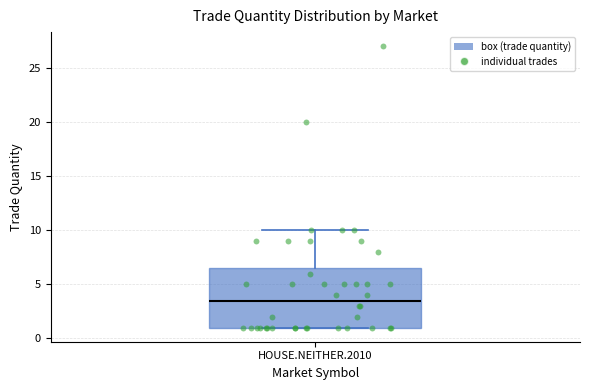

Transcribe this box plot: give where the median line is, the range the box spans, and where the two whiskers end, as read against the y-axis. The values are not printed on the chart, so give them approximately, as read against the axis.

median 3.5, box 1.0 to 6.5, whiskers 1.0 to 10.0